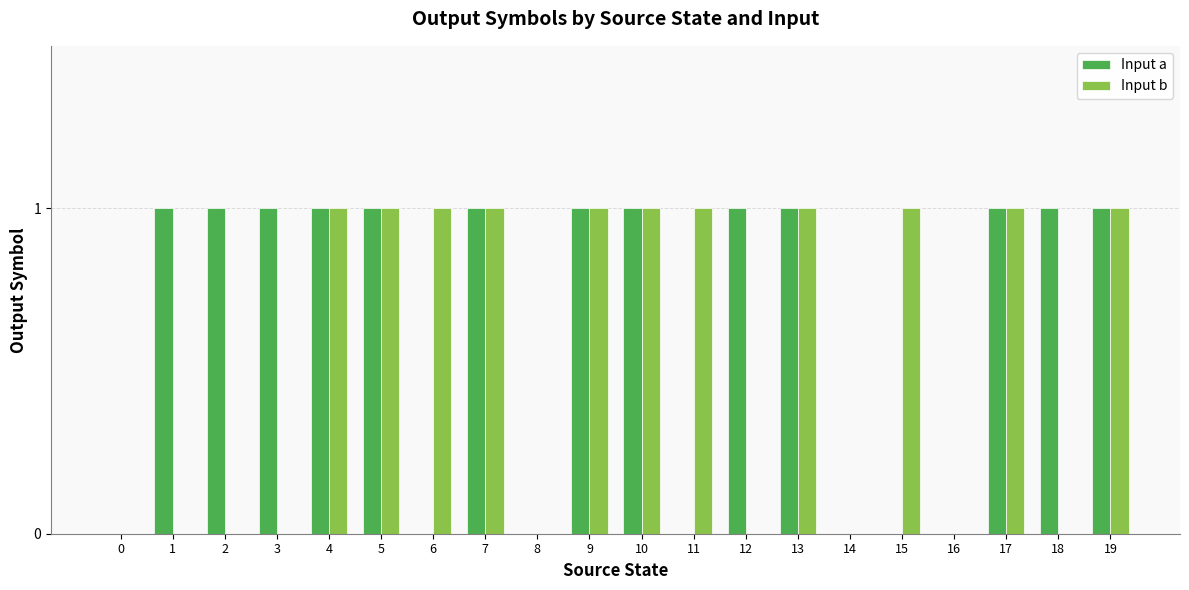

Which series has the largest total across all categories?

Input a